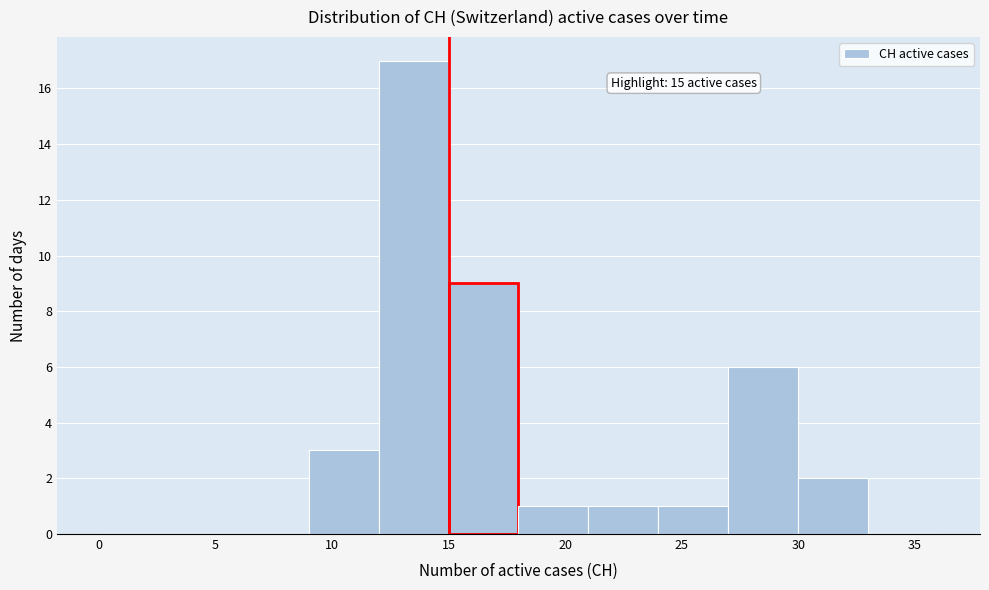

Over which range of the x-axis is the bar tallest?

12 to 15